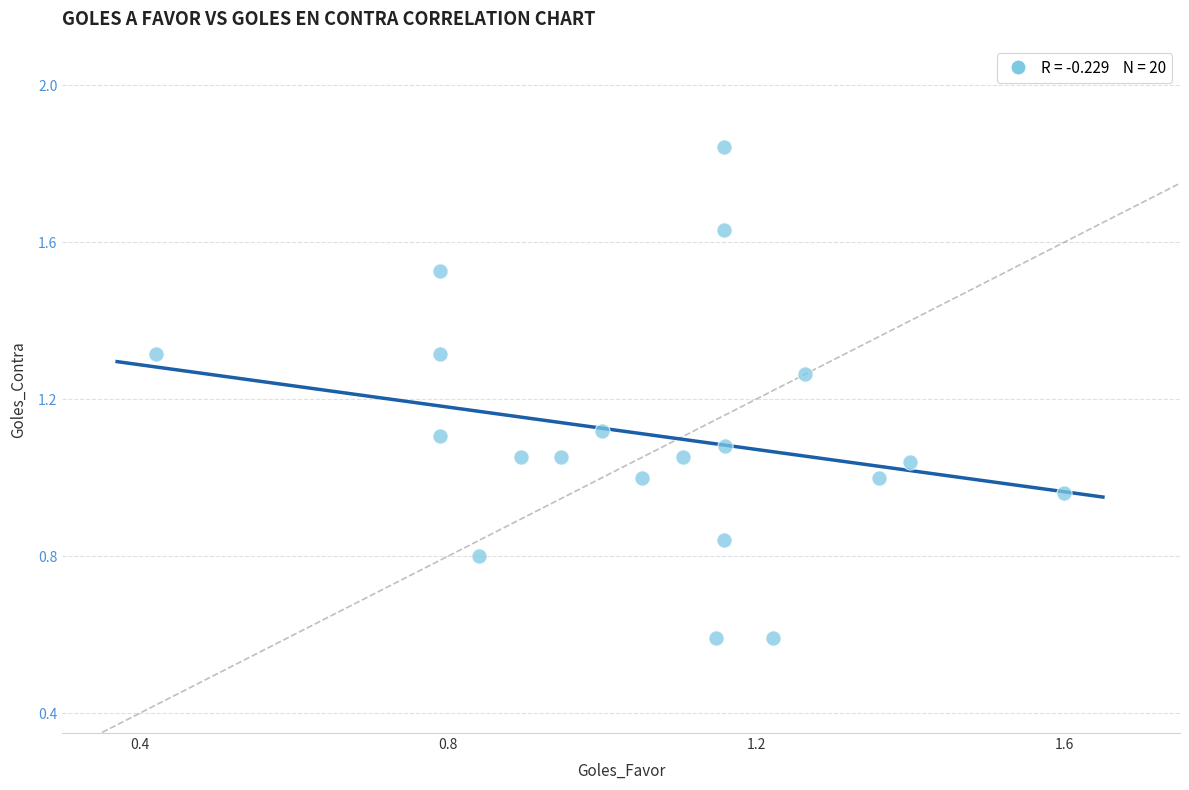

What is the range of Y values (max minus min)?

1.2